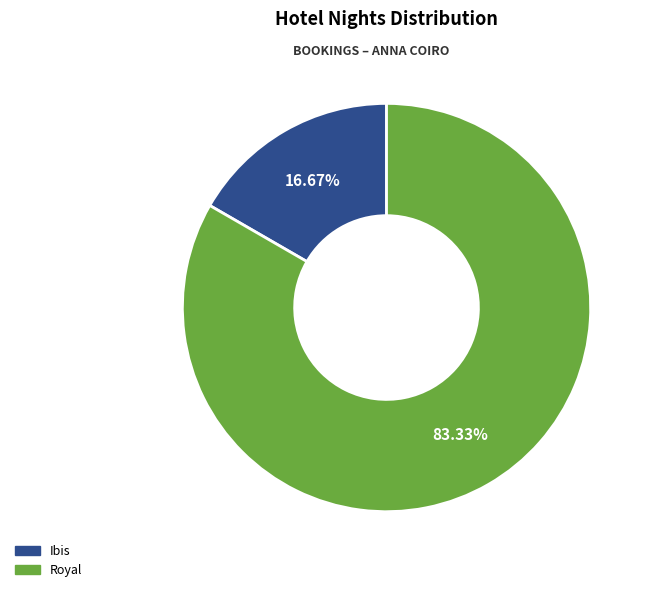

Combined, what portion of the pie is Royal and Ibis?

100.0%